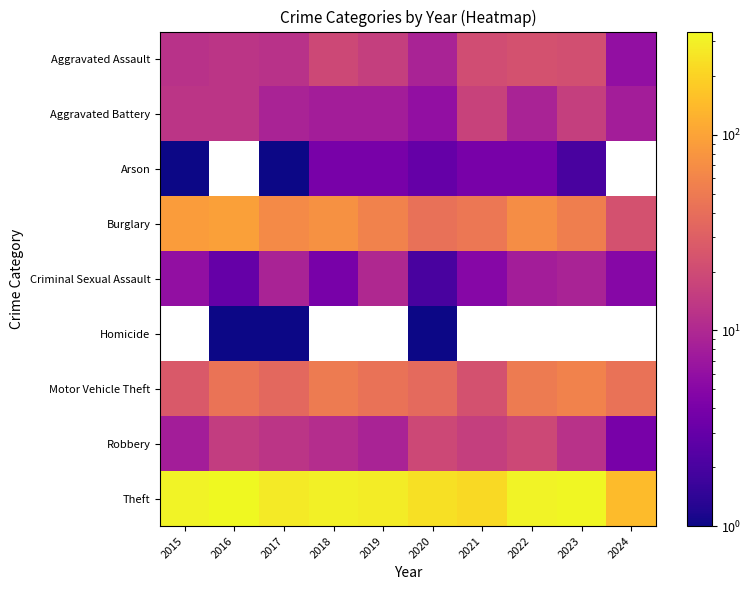

What is the difference between the highest and lowest values at 2022?

314